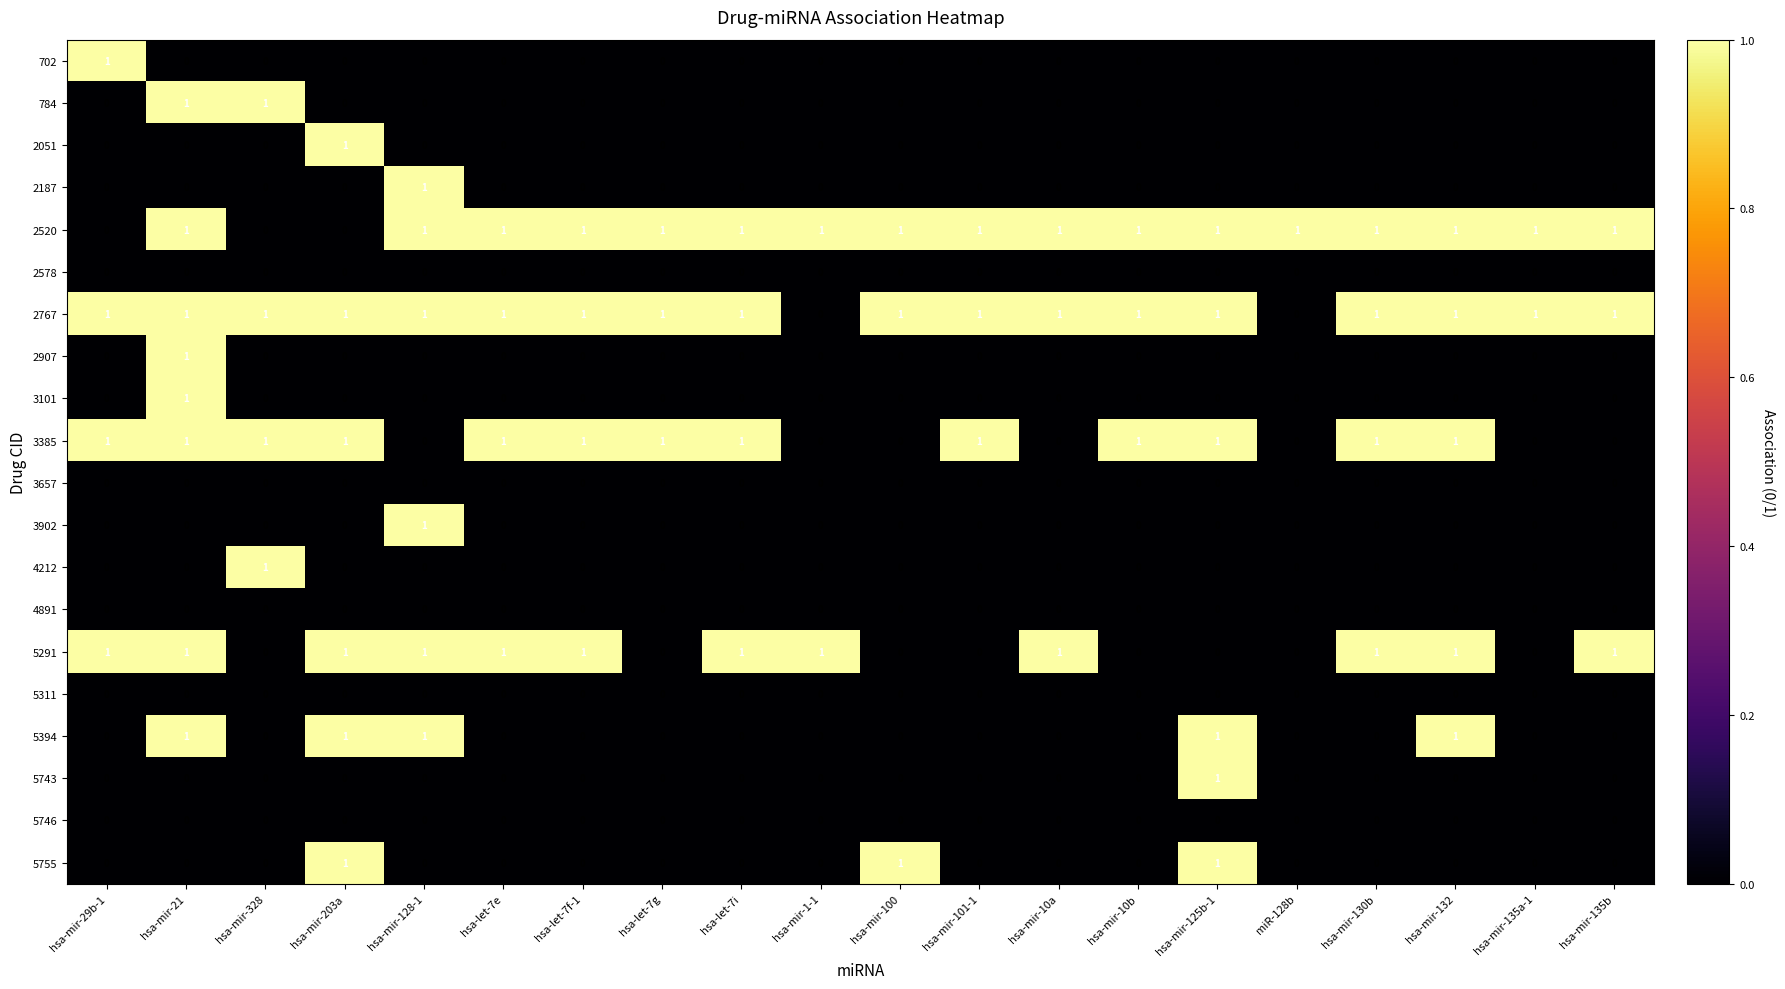

Between hsa-let-7g and hsa-mir-130b, which series saw the biggest shift?

5291